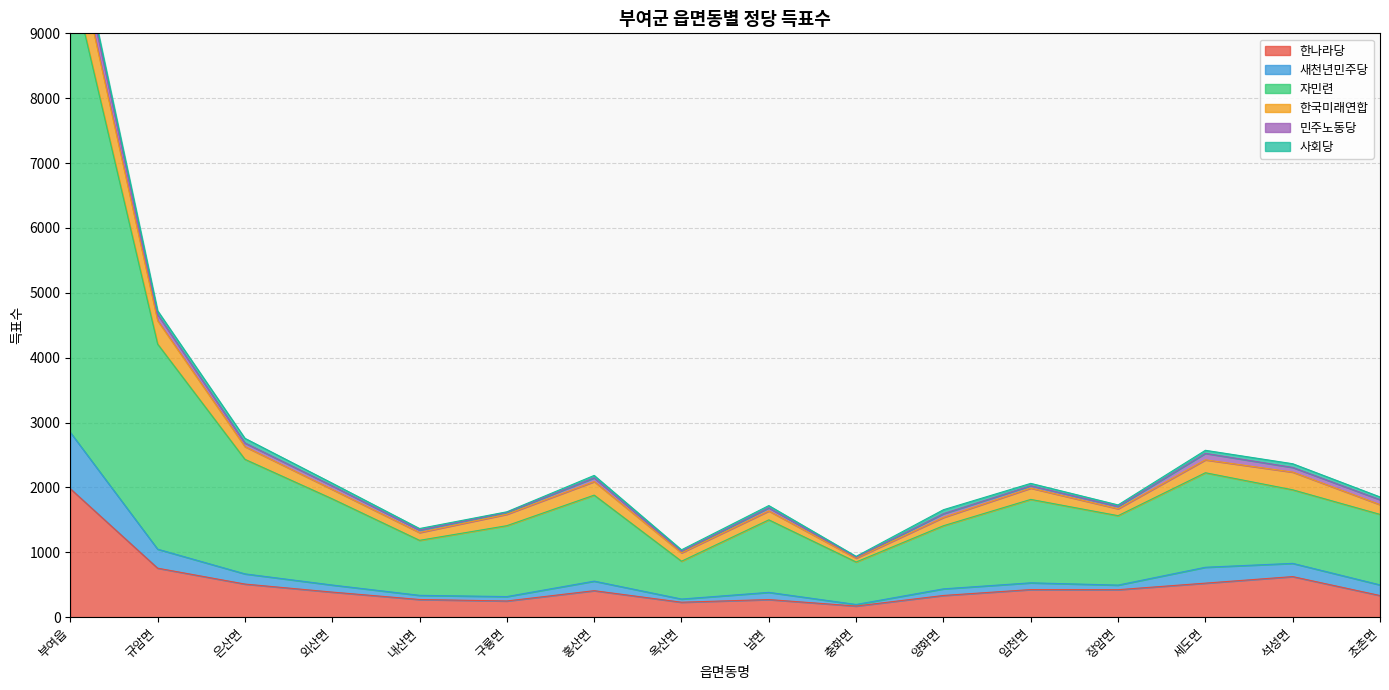

At which category is the sum across all series the highest?

부여읍